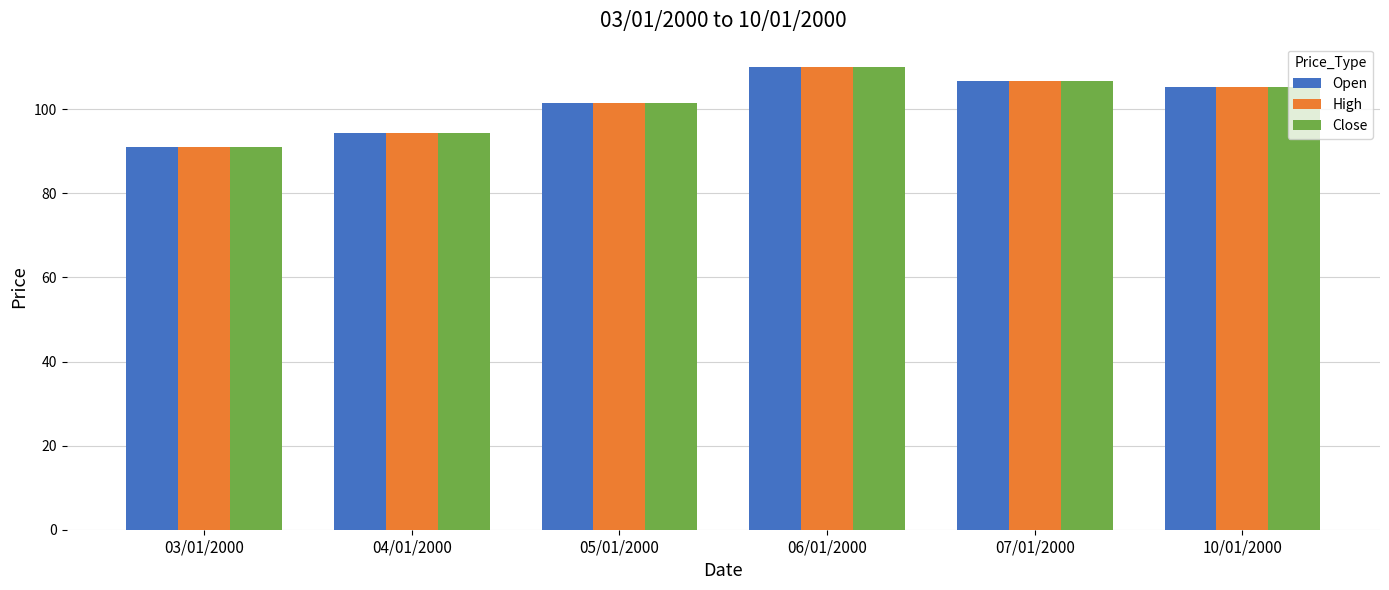

Reading right to left, what are all the values shown in this chart?

Open: 10/01/2000=105.2	07/01/2000=106.8	06/01/2000=110.1	05/01/2000=101.5	04/01/2000=94.4	03/01/2000=91.1
High: 10/01/2000=105.2	07/01/2000=106.8	06/01/2000=110.1	05/01/2000=101.5	04/01/2000=94.4	03/01/2000=91.1
Close: 10/01/2000=105.2	07/01/2000=106.8	06/01/2000=110.1	05/01/2000=101.5	04/01/2000=94.4	03/01/2000=91.1